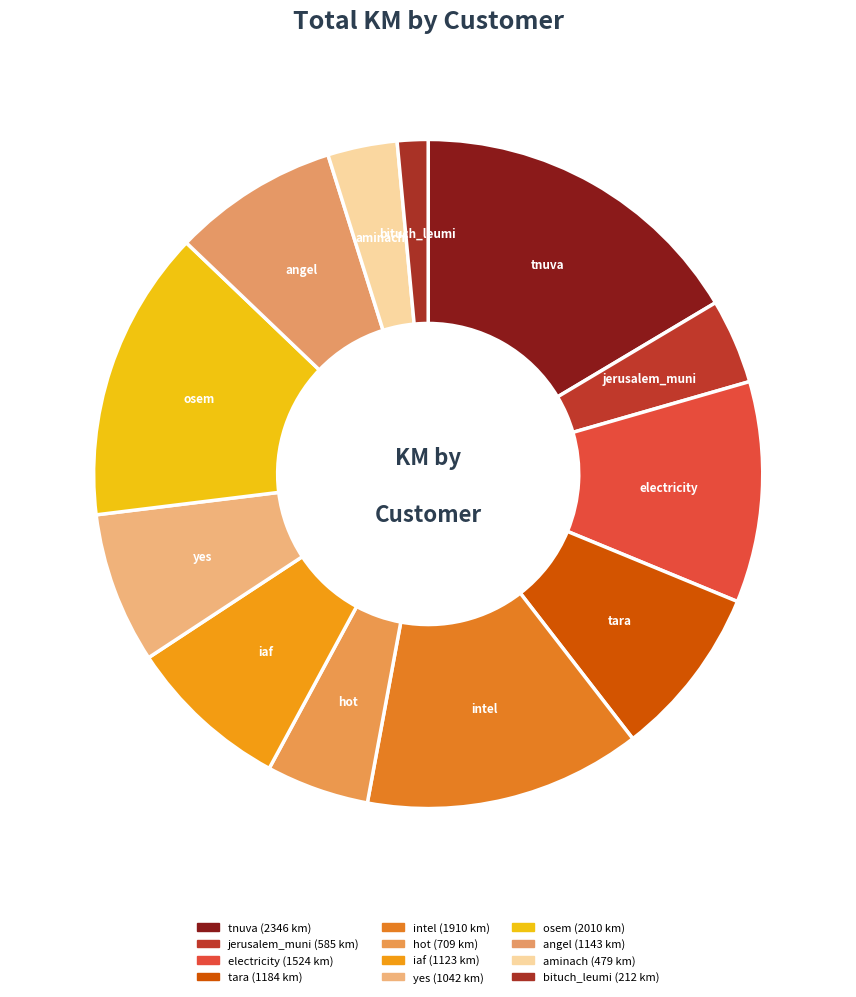

Which slice is the largest?

tnuva